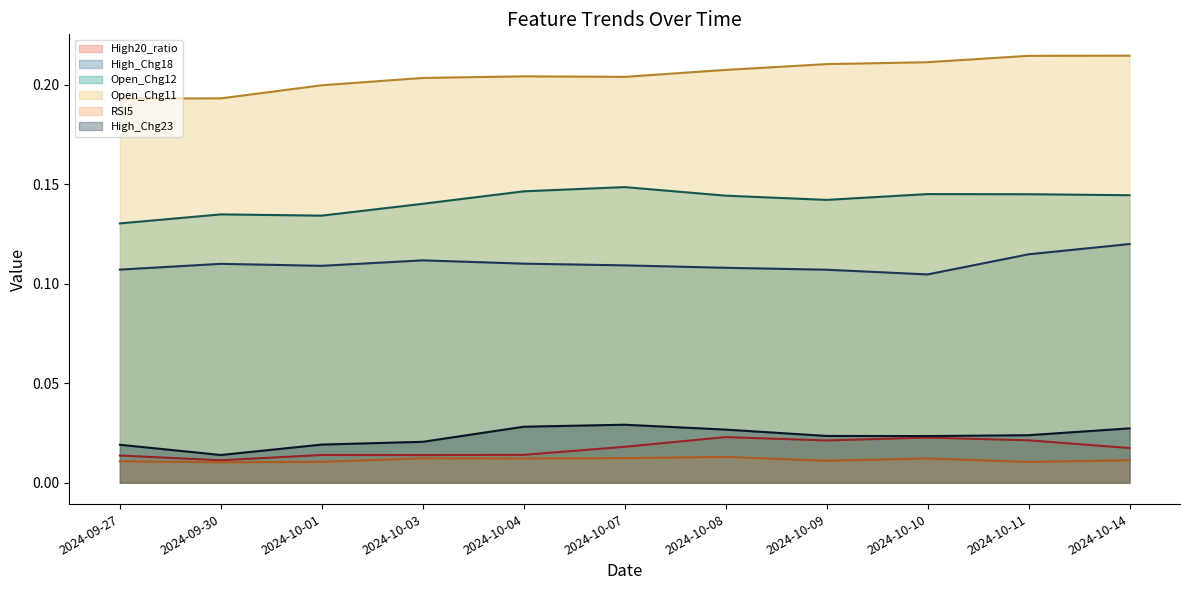

True or false: High20_ratio (line) and RSI5 (line) intersect in this chart.

False